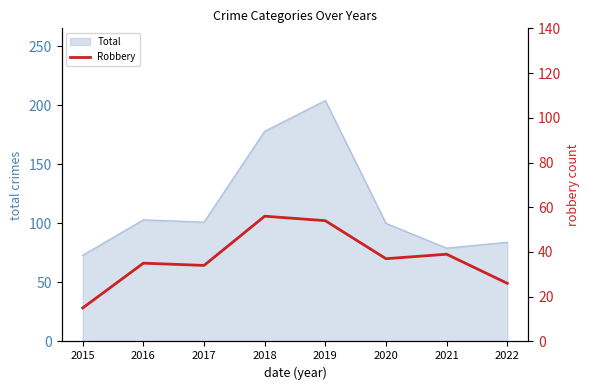

At which category does the data reach its first local peak?

2016